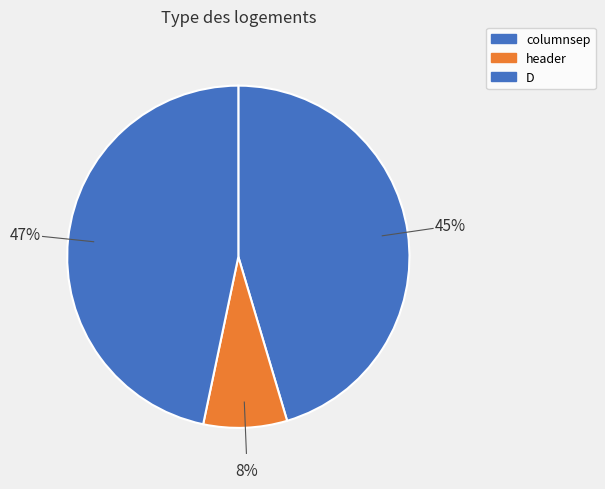

To the nearest percent, what portion does columnsep represent?

45%